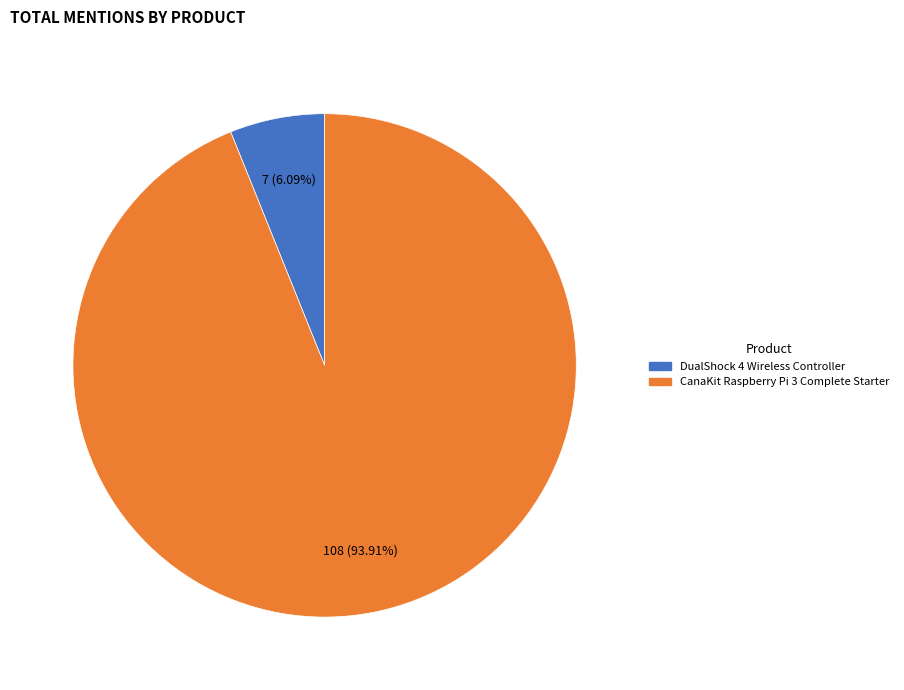

To the nearest percent, what portion does DualShock 4 Wireless Controller represent?

6%